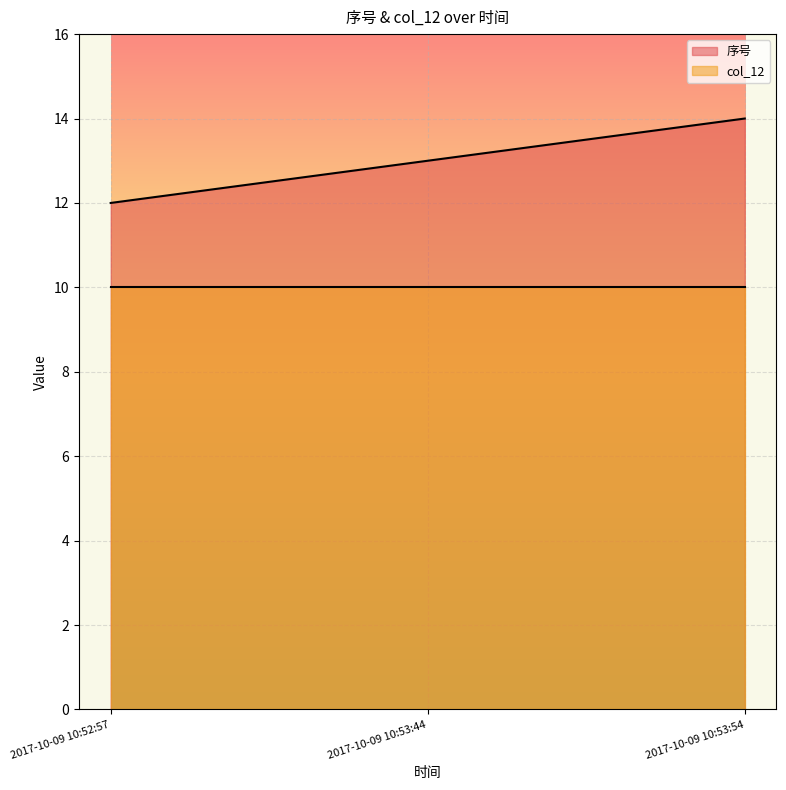

List the labels in order of value, smallest first.

2017-10-09 10:52:57, 2017-10-09 10:53:44, 2017-10-09 10:53:54